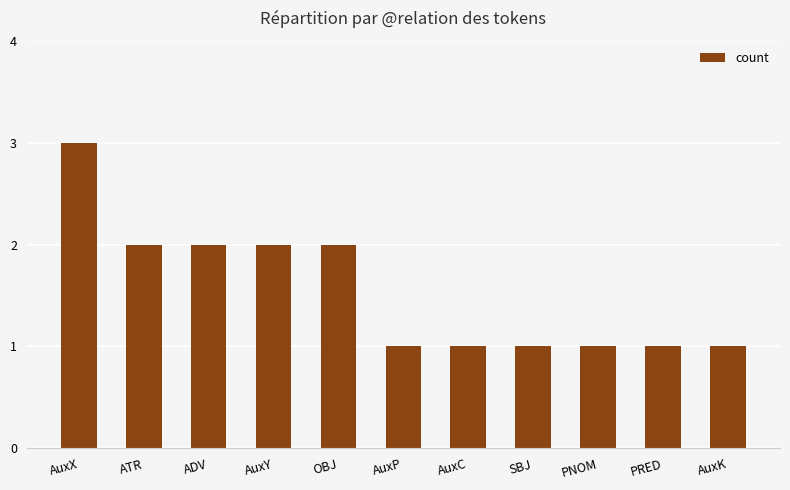

Is it true that the value at PNOM is 0?

False